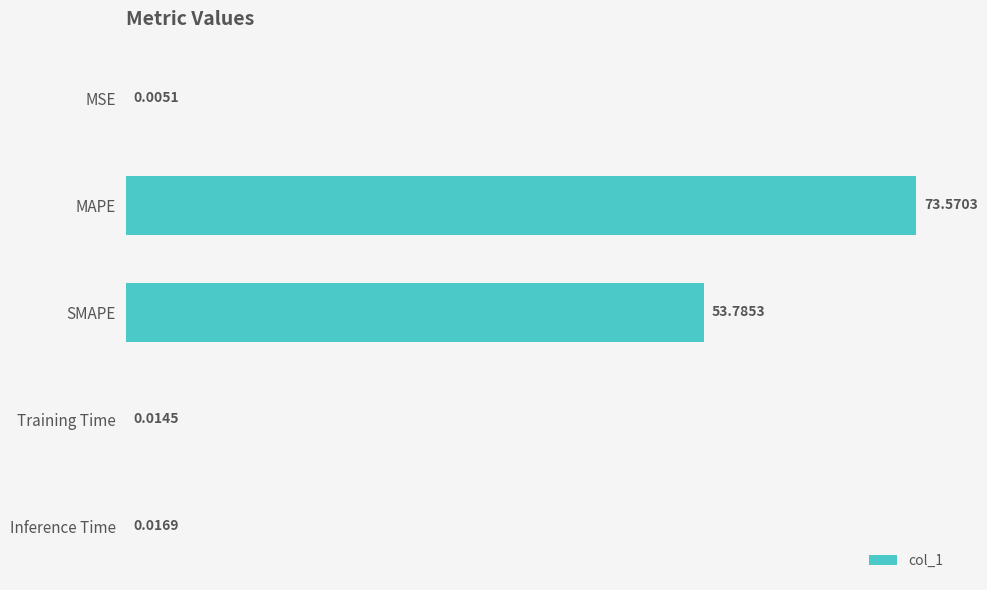

What is the sum of all values?

127.4